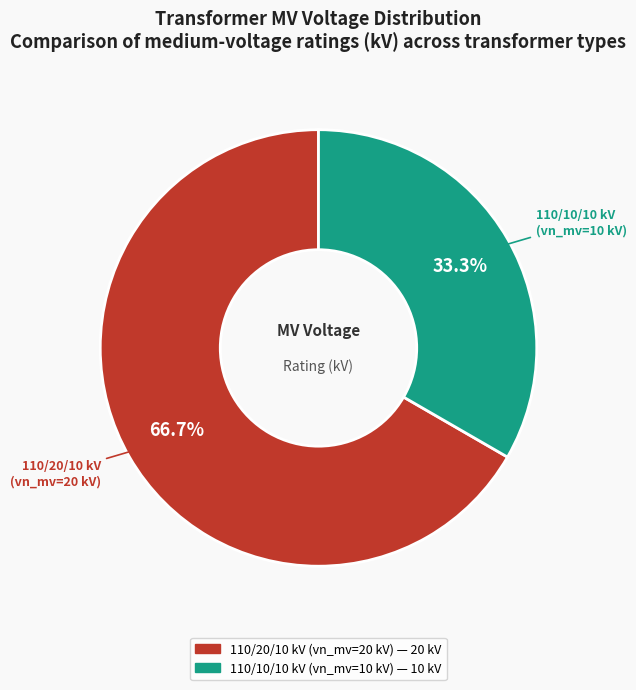

How many segments does this pie chart have?

2